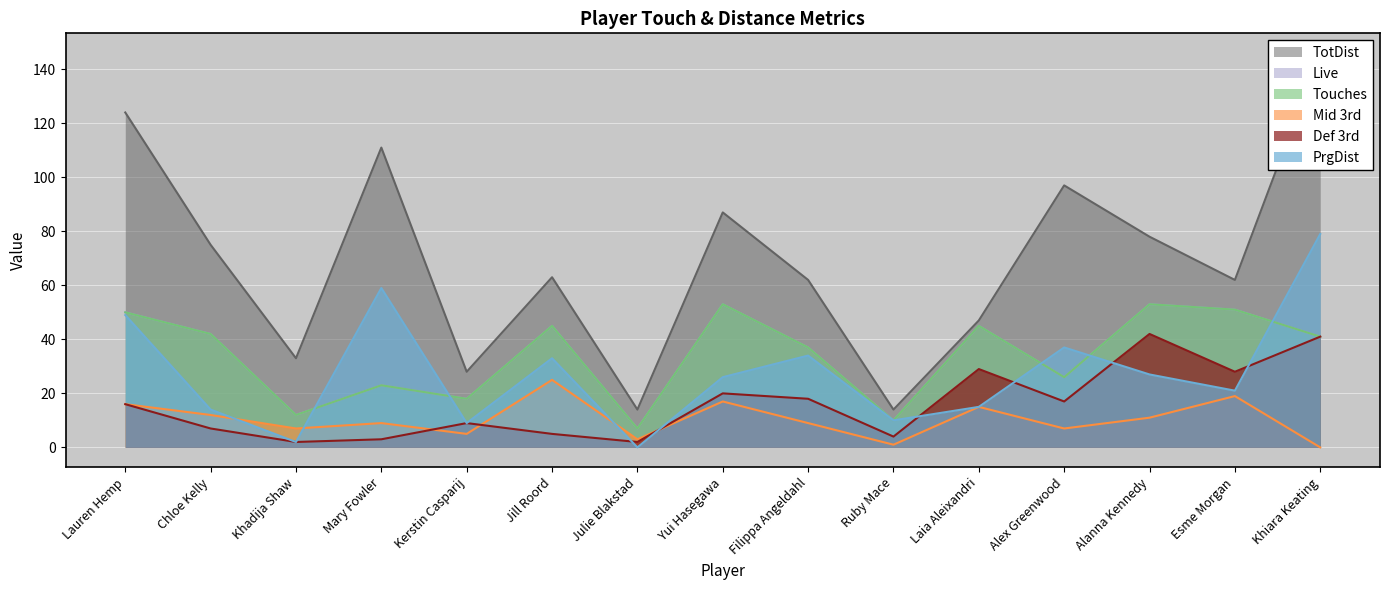

What are all the series names shown in the legend?

PrgDist, Def 3rd, Touches, Mid 3rd, Live, TotDist